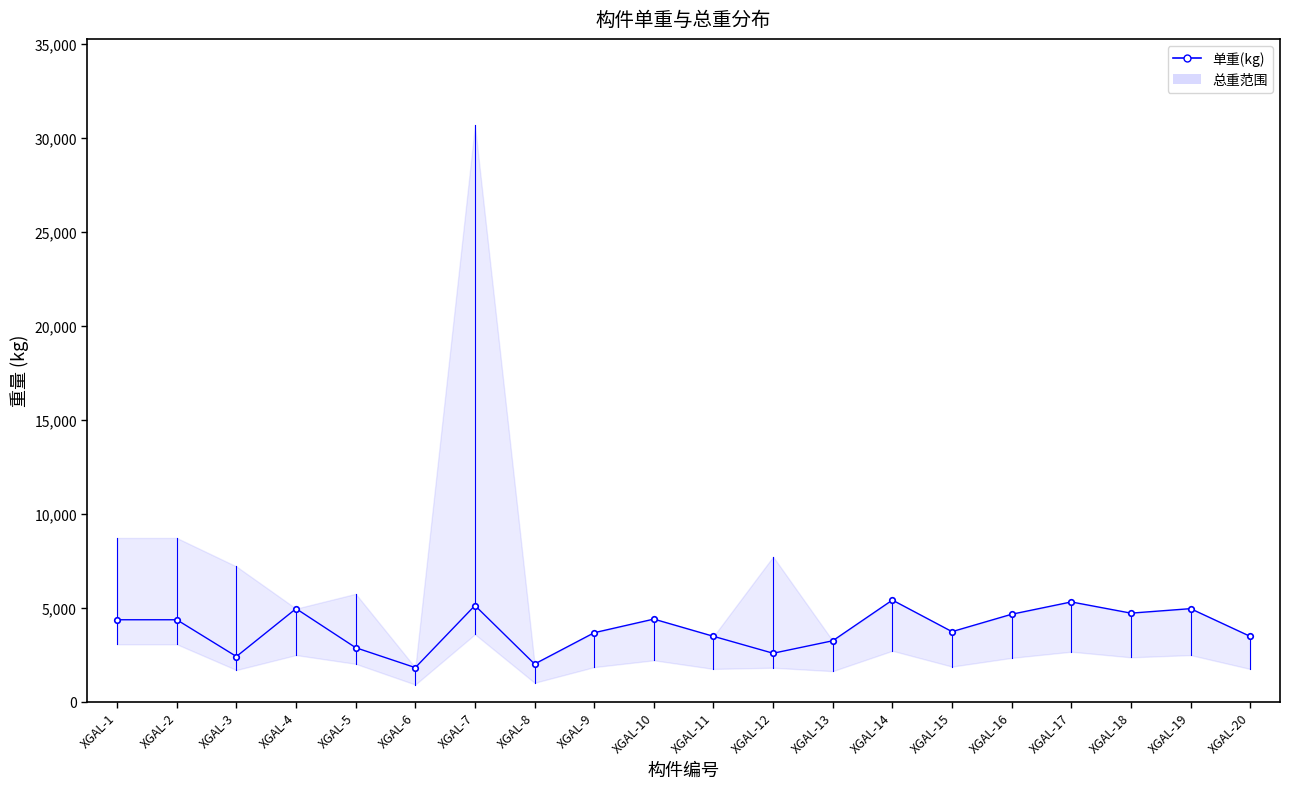

Reading left to right, extract all data points from this chart.

4354.3	4354.3	2397.5	4946.4	2867.2	1805.5	5112.9	1997.9	3664.9	4389.7	3472.5	2570.9	3235.7	5402.6	3721.5	4647.2	5303.2	4706.4	4945.3	3469.8